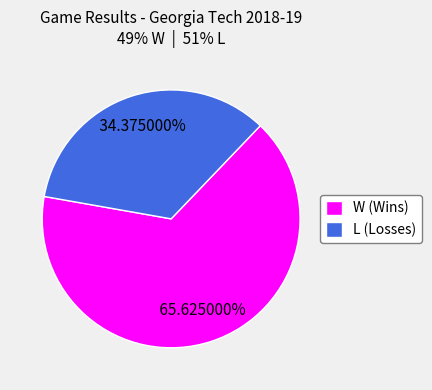

How many slices are in this pie chart?

2